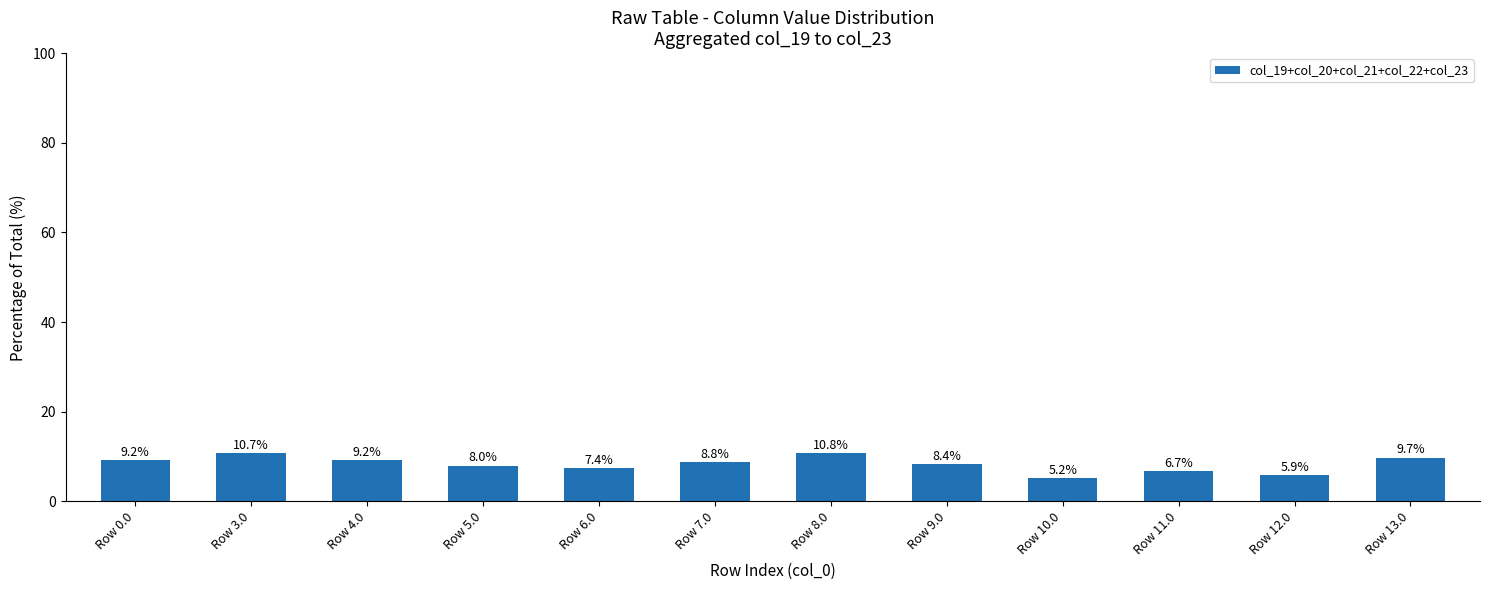

Between Row 9.0 and Row 5.0, which is larger?

Row 9.0